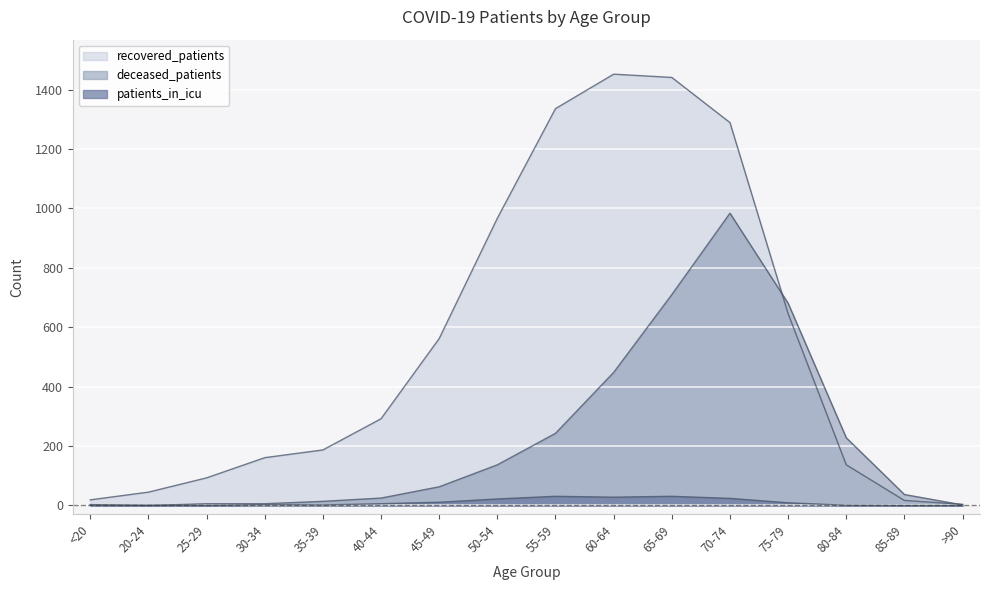

Which series has the largest total across all categories?

recovered_patients